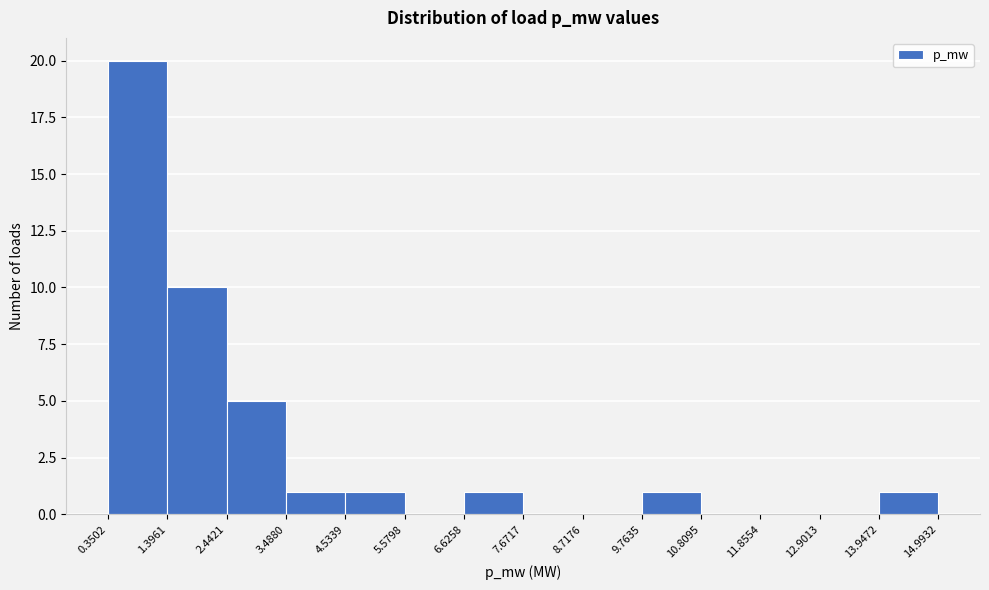

Reading left to right, list every bar in this chart as the range it spans on the x-axis followed by its height. The values are not printed on the chart, so give them approximately, as read against the axis.

0.3502 to 1.3961: 20
1.3961 to 2.4421: 10
2.4421 to 3.4880: 5
3.4880 to 4.5339: 1
4.5339 to 5.5798: 1
5.5798 to 6.6258: 0
6.6258 to 7.6717: 1
7.6717 to 8.7176: 0
8.7176 to 9.7635: 0
9.7635 to 10.8095: 1
10.8095 to 11.8554: 0
11.8554 to 12.9013: 0
12.9013 to 13.9472: 0
13.9472 to 14.9932: 1